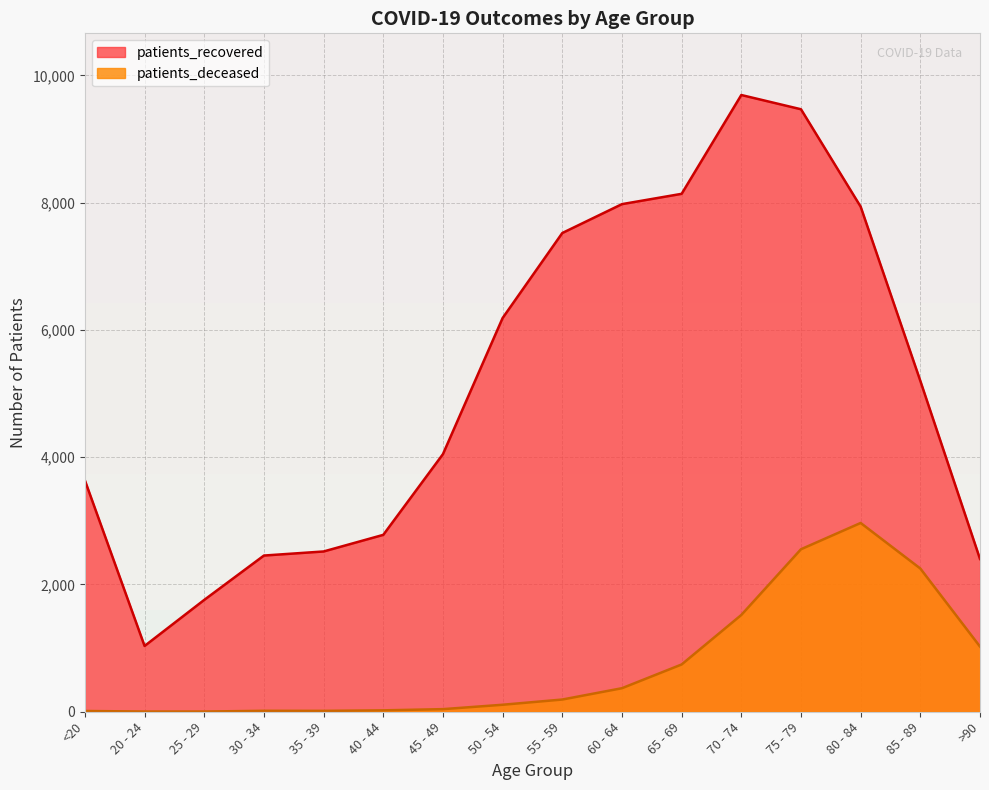

At which label does patients_recovered first exceed 5200?

50 - 54